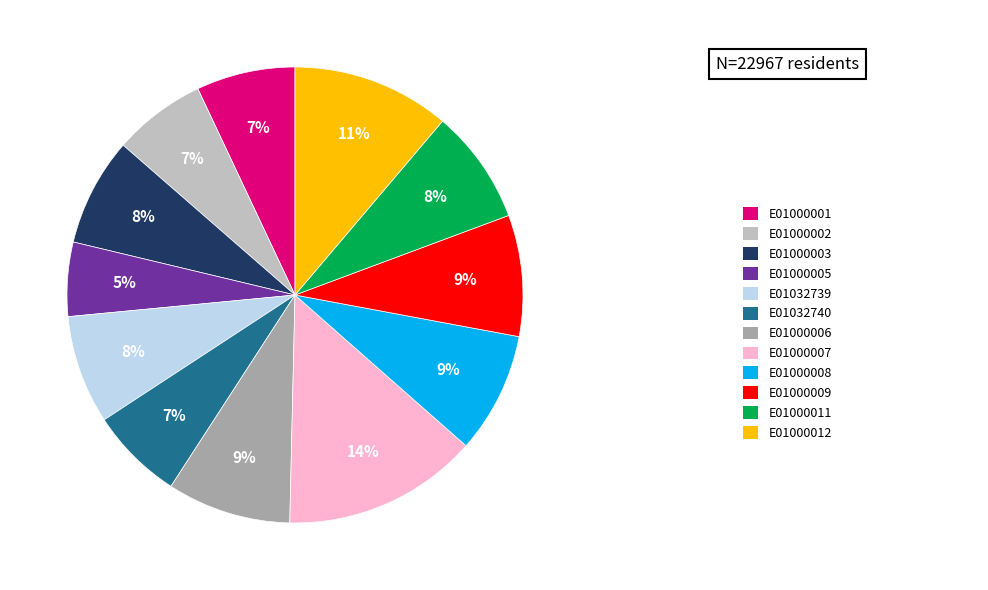

Count the number of slices in the pie.

12